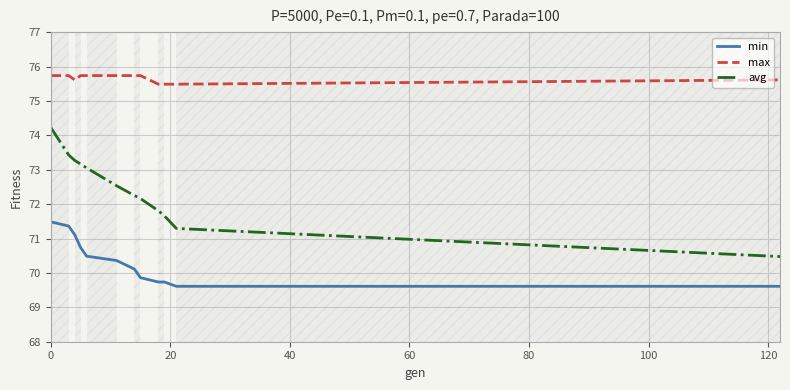

Which series has the largest range (max minus min)?

avg